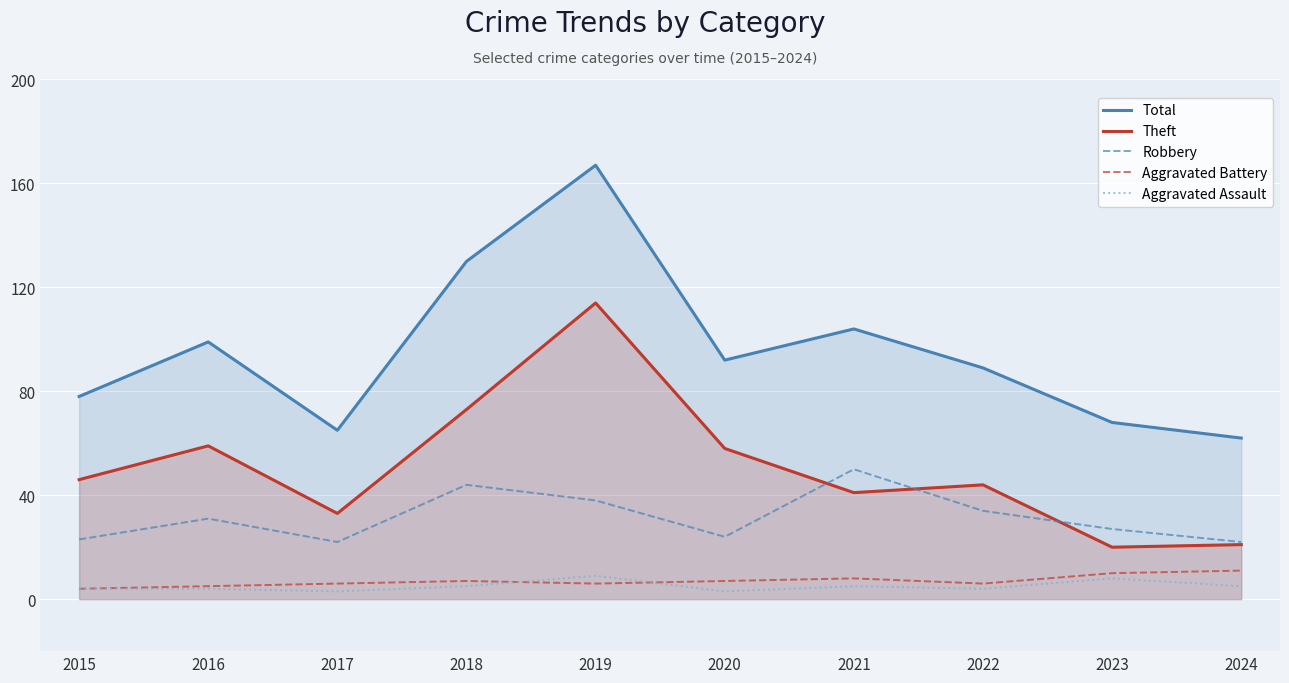

What is the value of the Theft point at the 9th from the left?

20